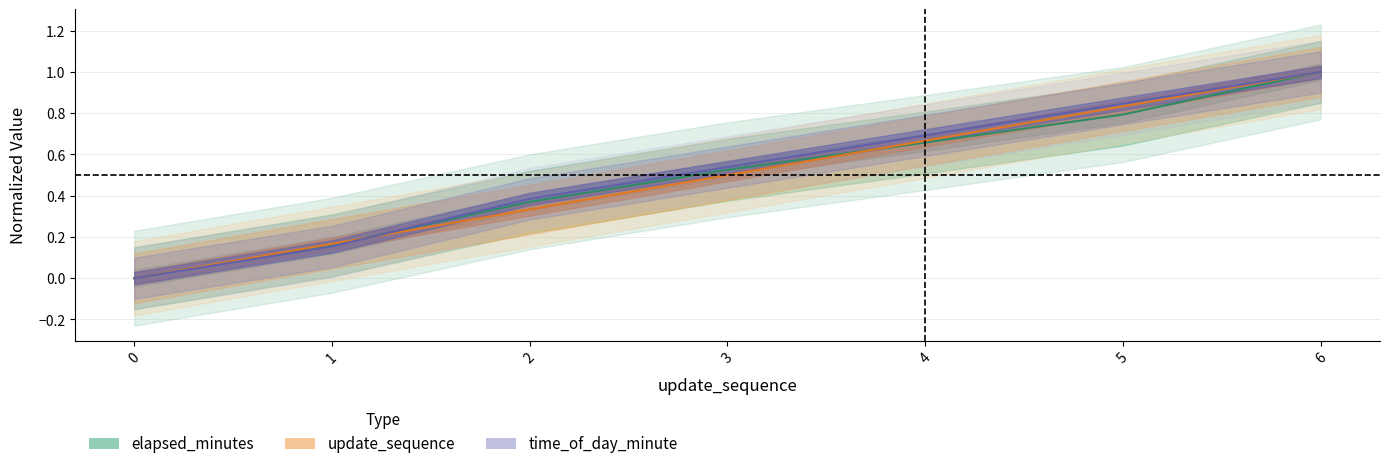

List the labels in order of update_sequence value, smallest first.

0, 1, 2, 3, 4, 5, 6